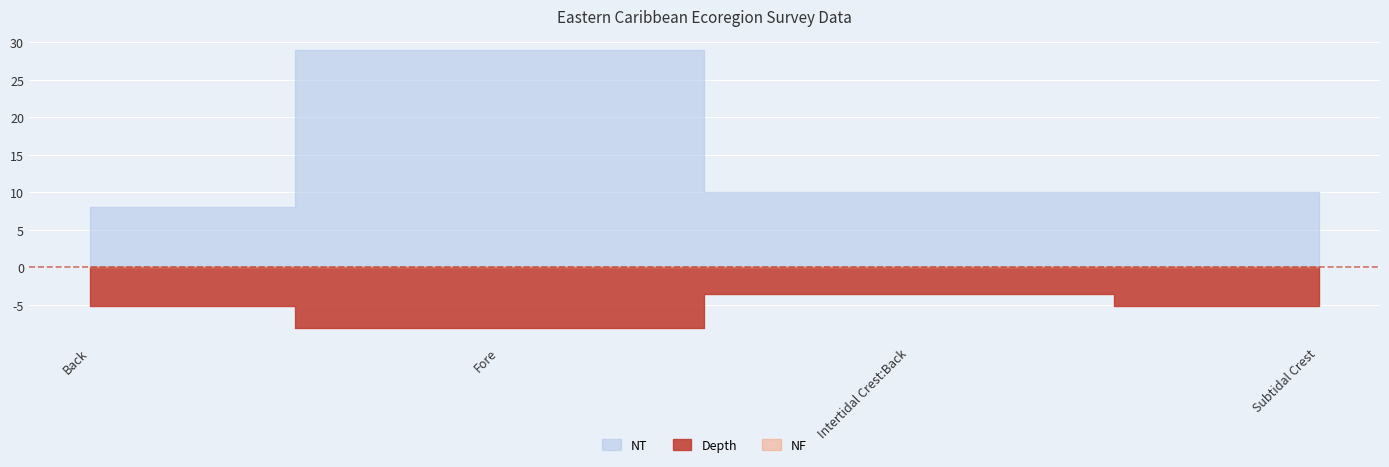

What is the maximum value for NT?

29.0